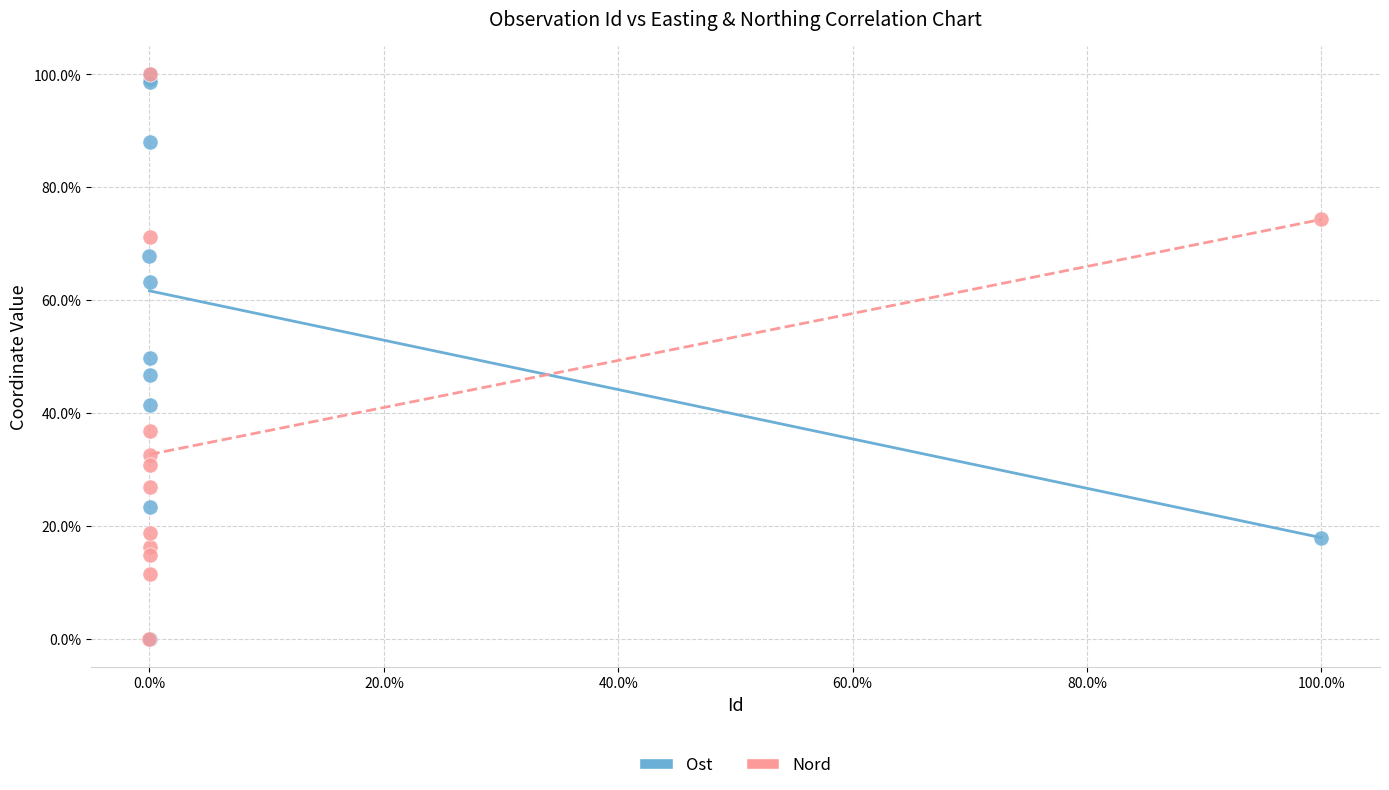

What are all the series names shown in the legend?

Ost, Nord